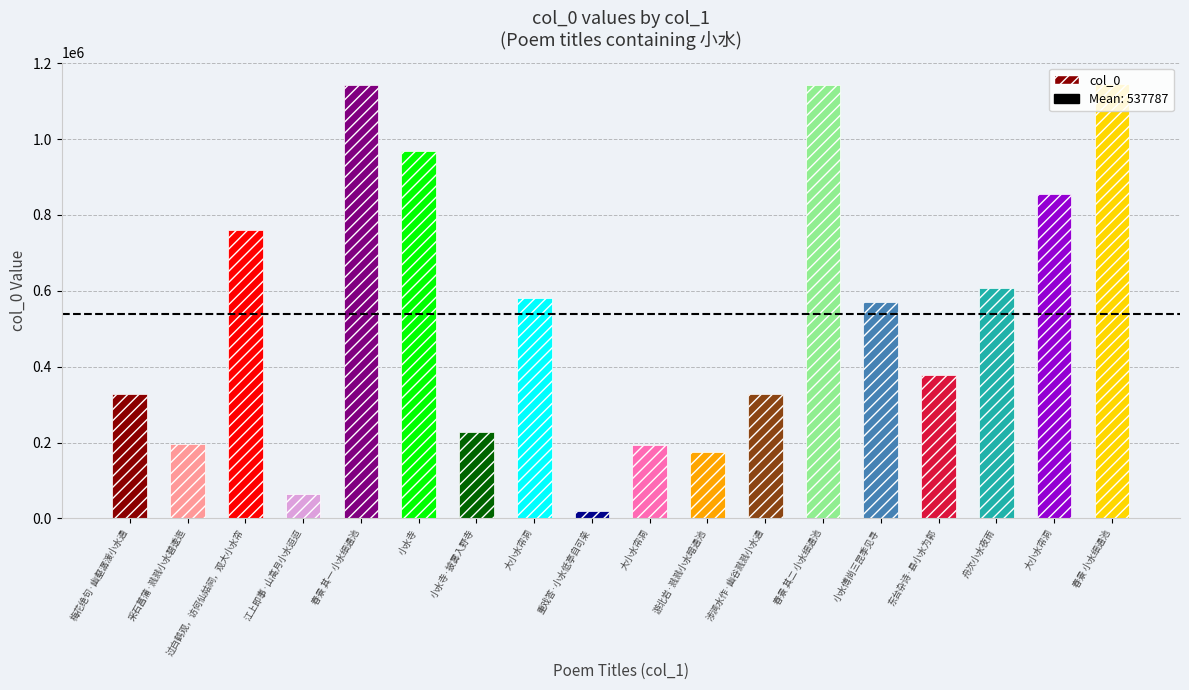

Rank the categories by value from highest to lowest.

春景 小水细通池, 春景 其二 小水细通池, 春景 其一 小水细通池, 小水寺, 大小水帘洞, 过白鹤观，访何仙姑祠，观大小水帘, 舟次小水夜雨, 大小水帘洞, 小水傅尚三昆季见寻, 东台杂诗·县小水为郭, 涉涧水作·幽谷溅溅小水通, 梅花绝句·幽壑潺湲小水通, 小水寺·披雾入野寺, 采石菖蒲·溅溅小水碧逶迤, 大小水帘洞, 游北岩·溅溅小水暗通池, 江上即事·山高月小水迢迢, 重戏答·小水低亭自可亲